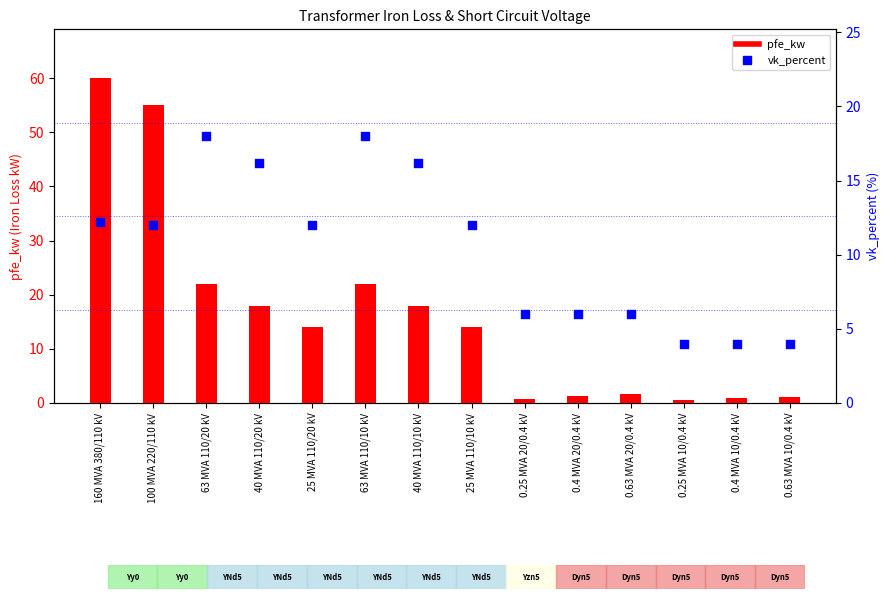

Is the value of vk_percent (Short Circuit %) at 160 MVA 380/110 kV greater than the value of pfe_kw (Iron Loss kW) at 0.25 MVA 10/0.4 kV?

Yes